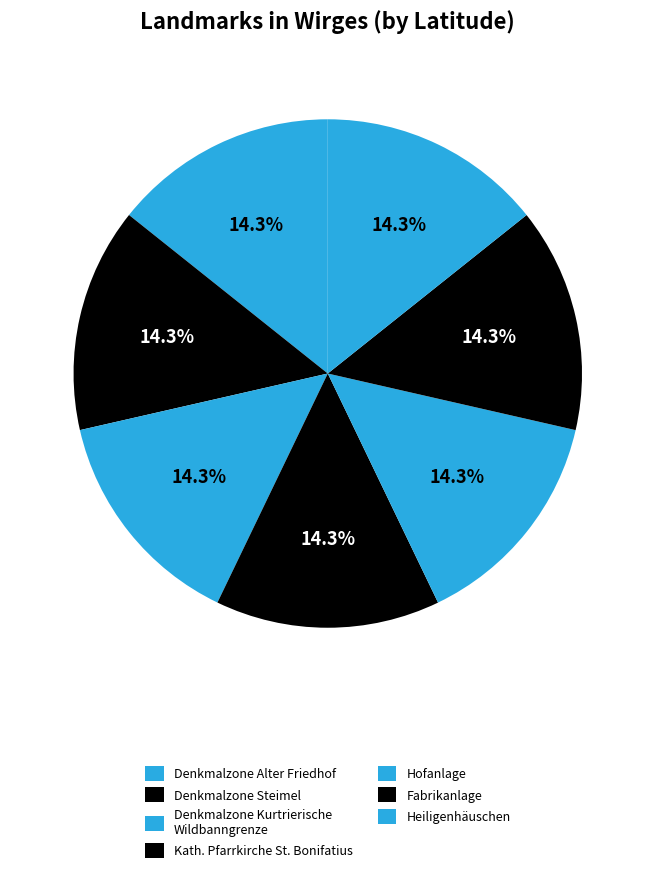

Which slice is the largest?

Denkmalzone Steimel